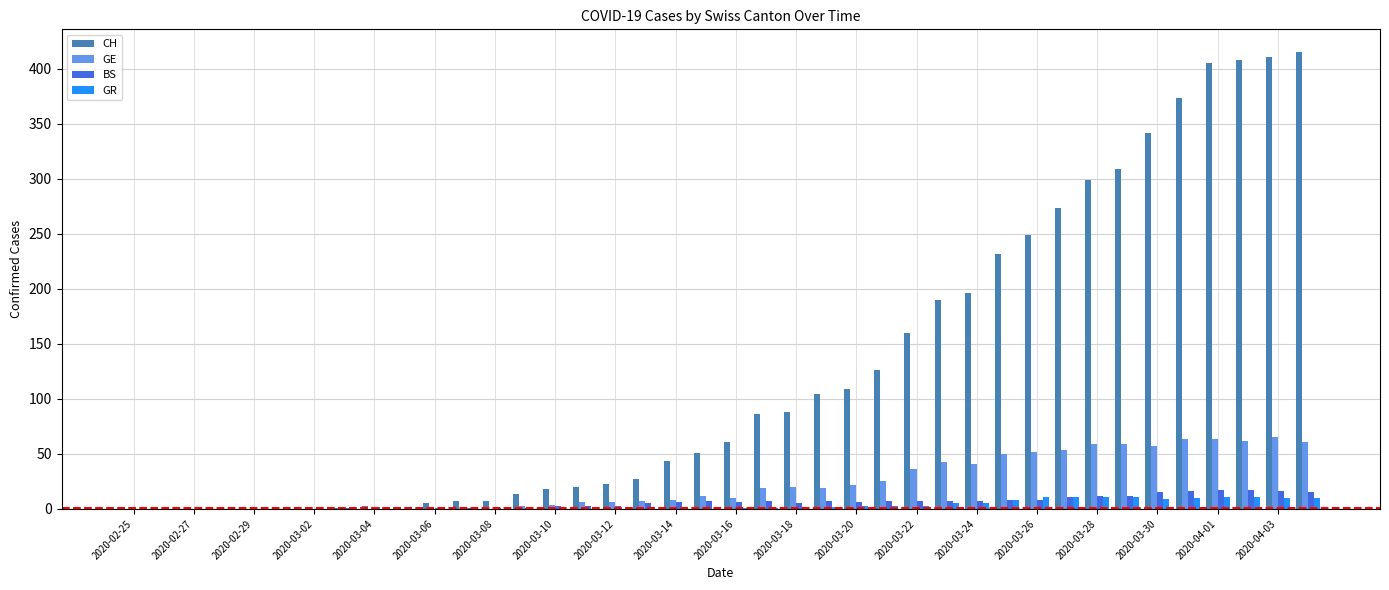

What is the greatest value displayed?

415